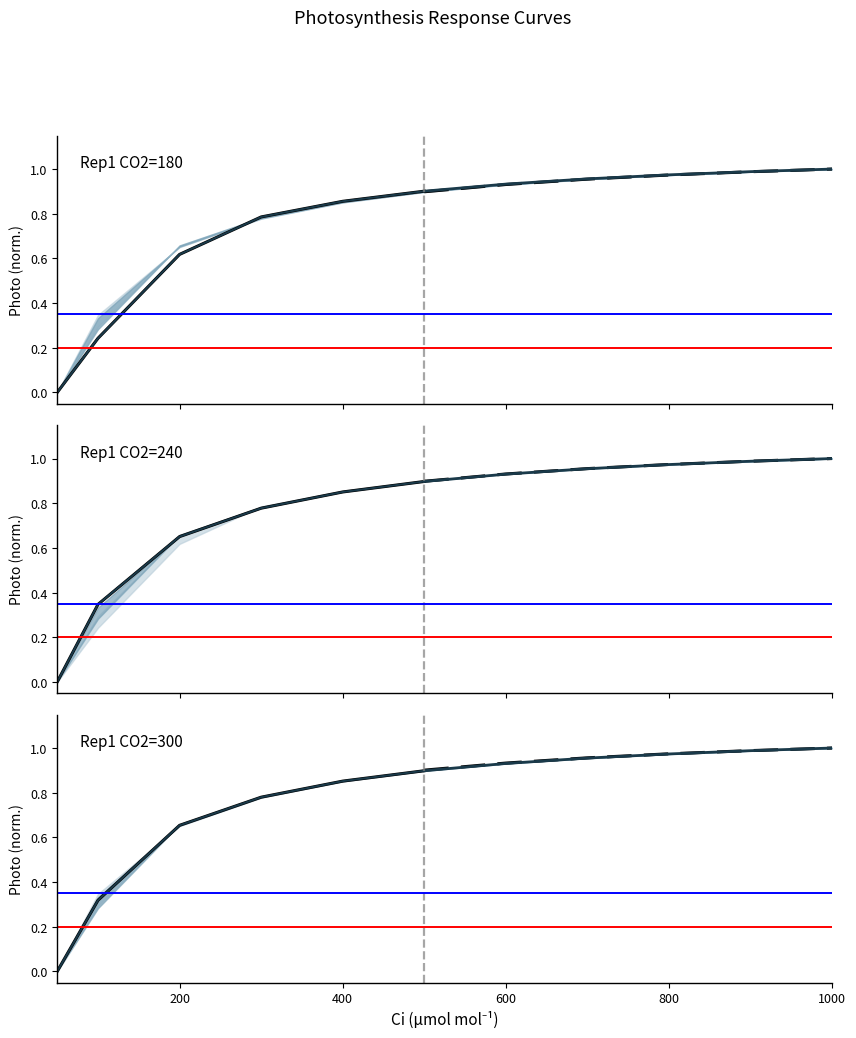

Does the chart have visible grid lines?

No